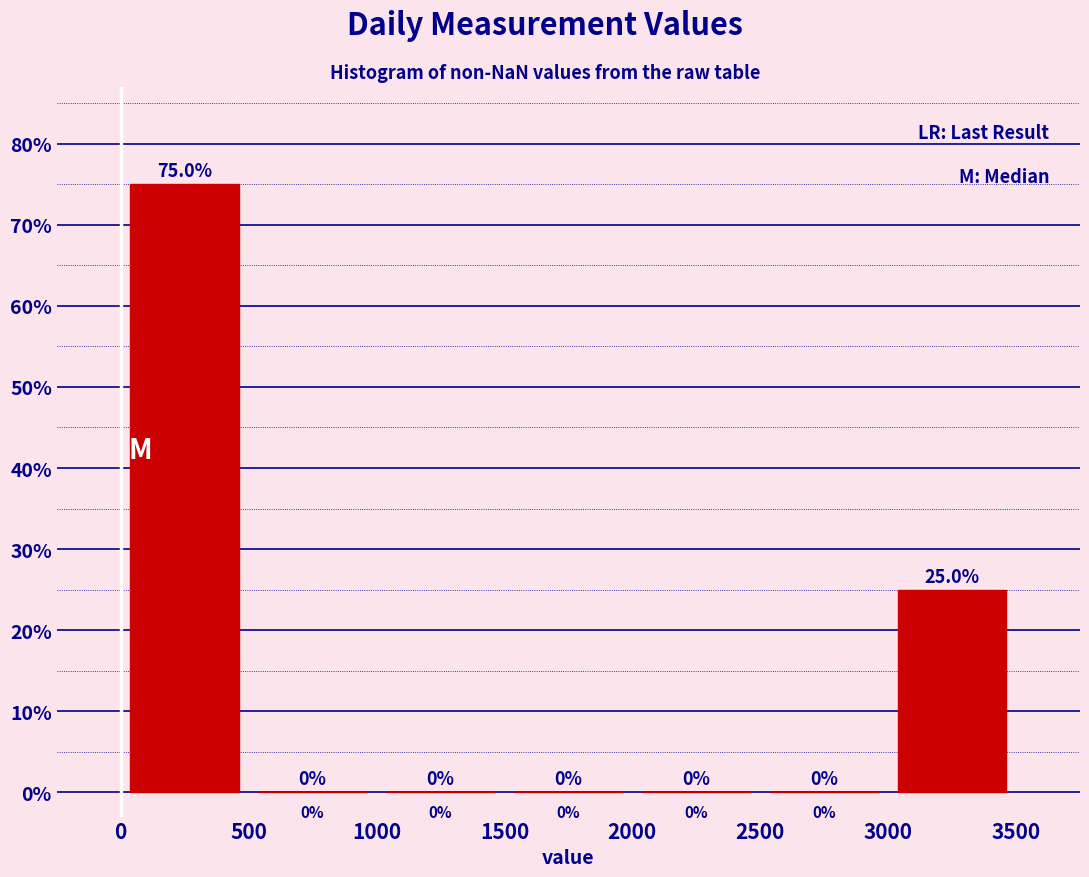

How tall is the bar that spans 3000 to 3500 on the x-axis?

25.0